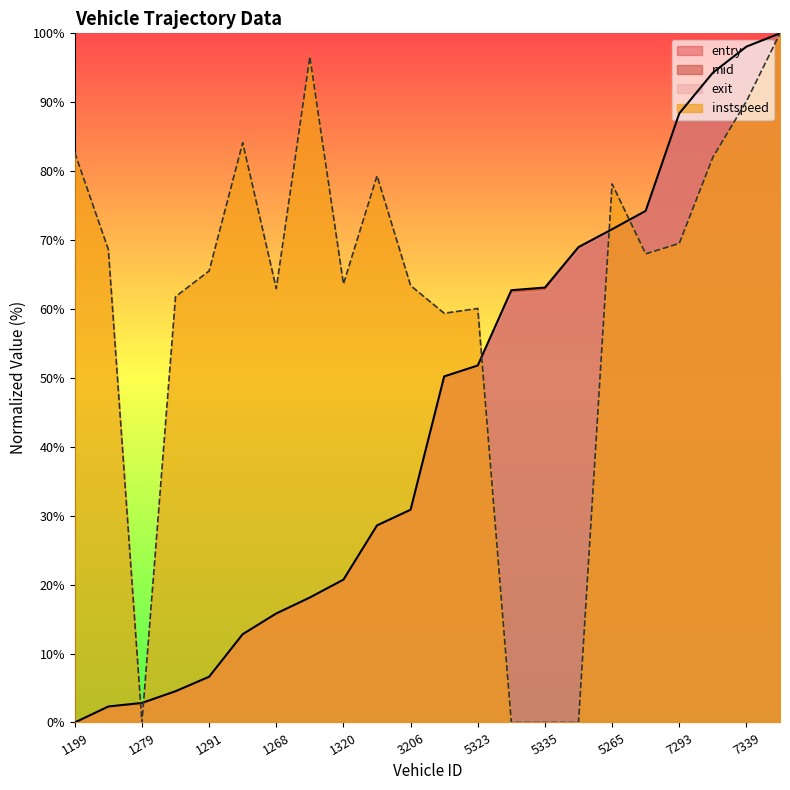

Reading left to right, transcribe all the data shown in this chart.

entry: 0.0	2.3	2.8	4.5	6.6	12.8	15.8	18.1	20.7	28.6	30.9	50.2	51.8	62.7	63.1	69.0	71.6	74.2	88.4	94.3	98.1	100.0
instspeed: 82.7	68.6	0.0	61.8	65.5	84.1	63.0	96.6	63.6	79.3	63.4	59.4	60.1	0.0	0.0	0.0	78.1	68.0	69.5	82.0	90.1	100.0